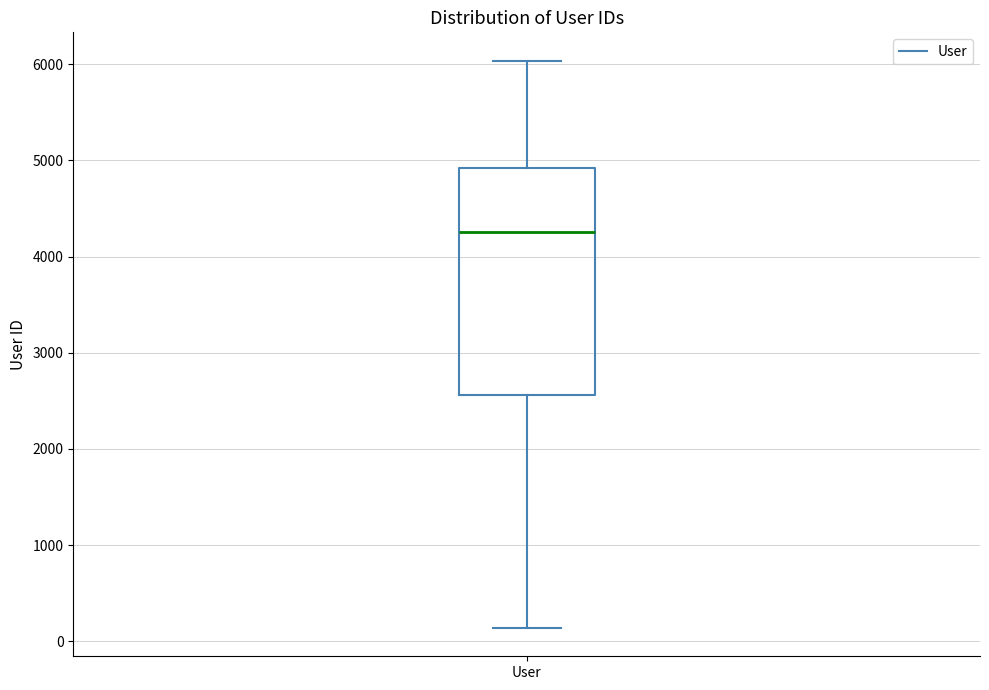

Transcribe this box plot: give where the median line is, the range the box spans, and where the two whiskers end, as read against the y-axis. The values are not printed on the chart, so give them approximately, as read against the axis.

median 4300, box 2600 to 4900, whiskers 100 to 6000